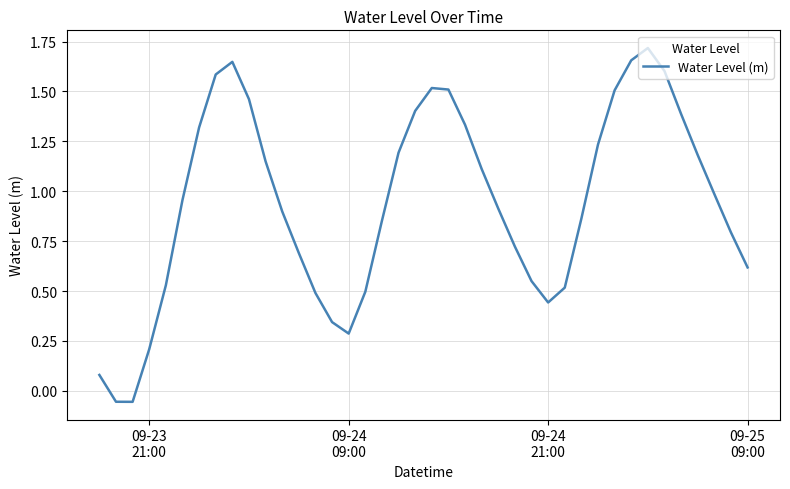

What is the difference between the maximum and minimum values?

1.8